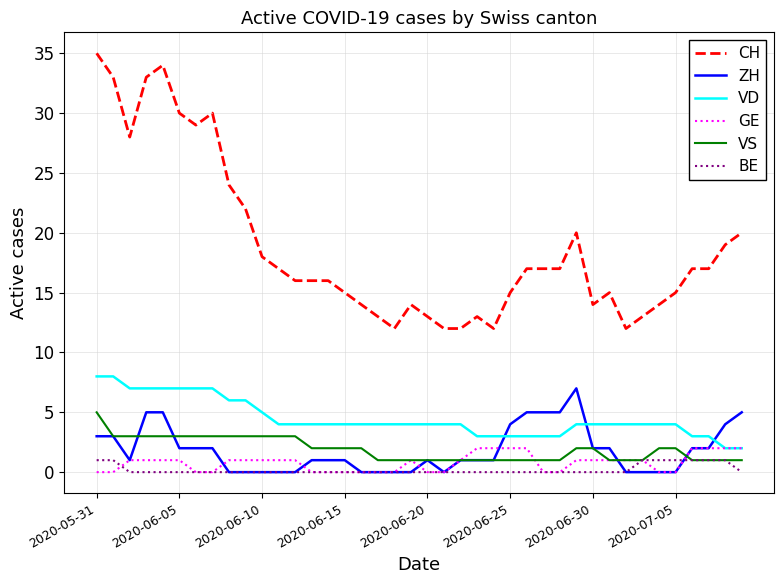

Which series has the largest total across all categories?

CH